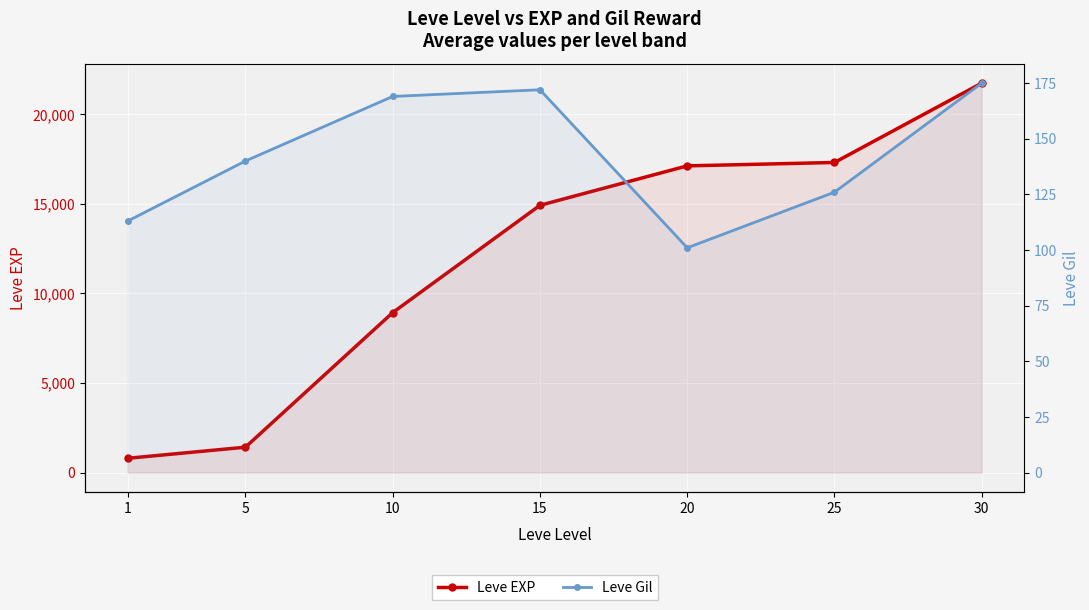

What is the smallest value displayed?

101